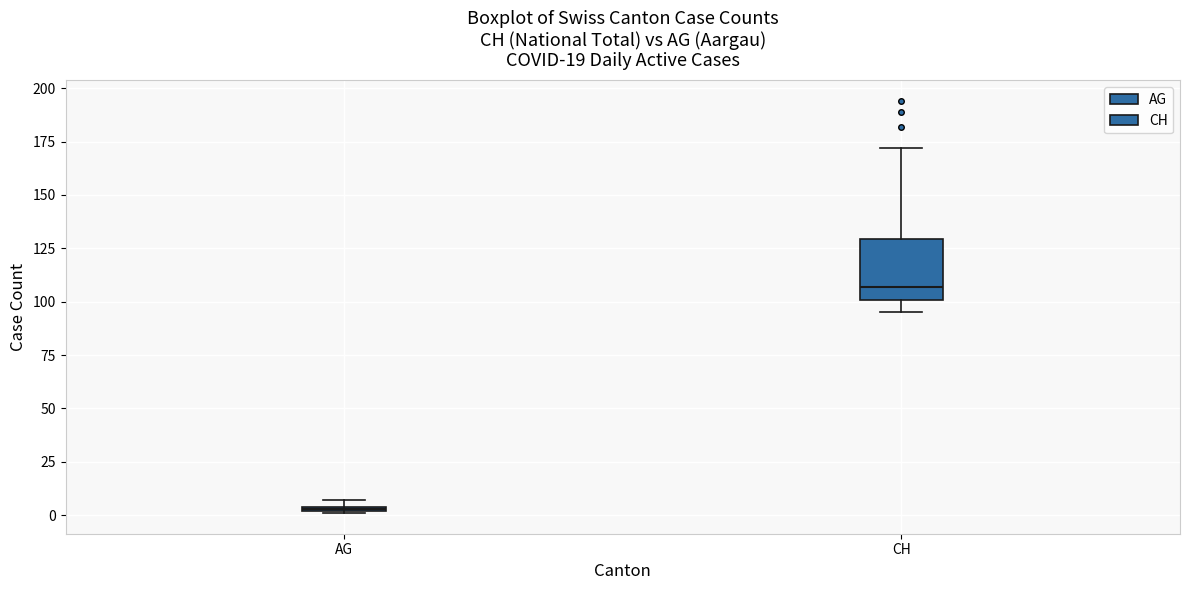

Which box has the highest median line?

CH